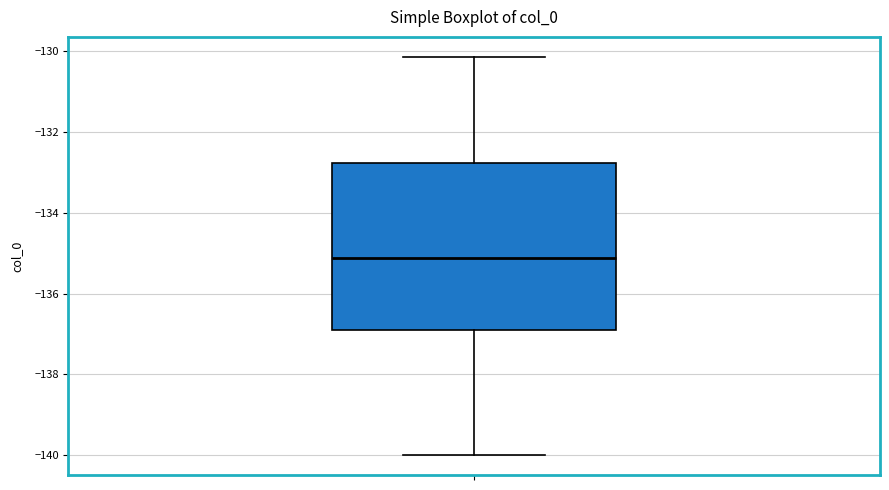

Where is the upper edge of the box on the y-axis? The values are not printed on the chart, so give them approximately, as read against the axis.

-132.8